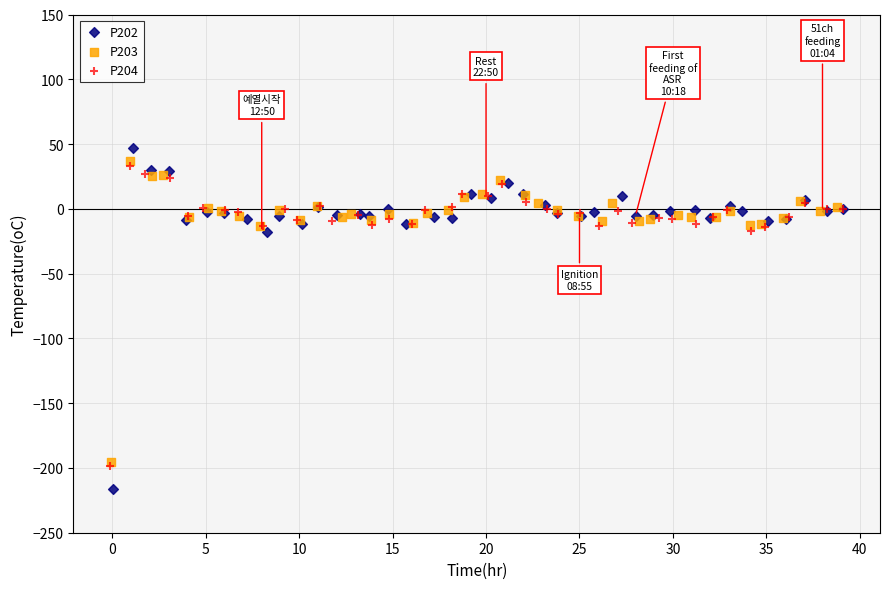

Which series contains the lowest Y value?

P202